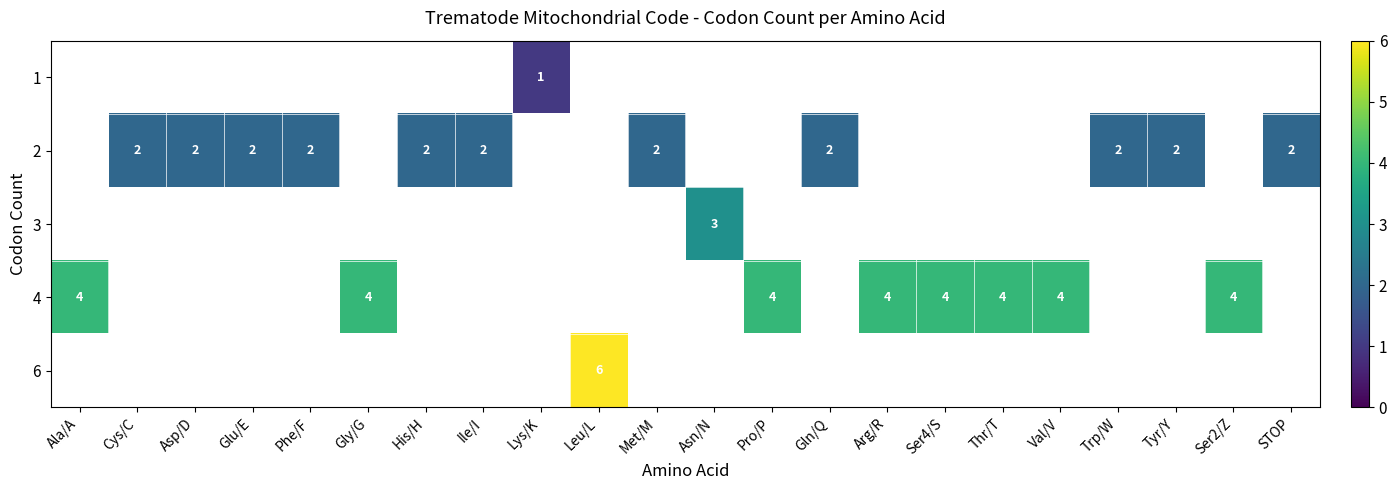

Which category has the lowest value in the 6 series?

Ala/A